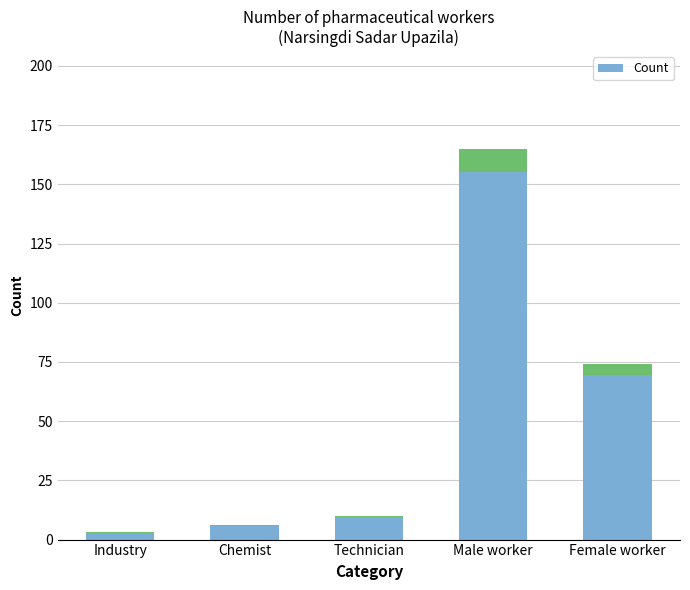

What is the label of the 5th bar from the left?

Female worker